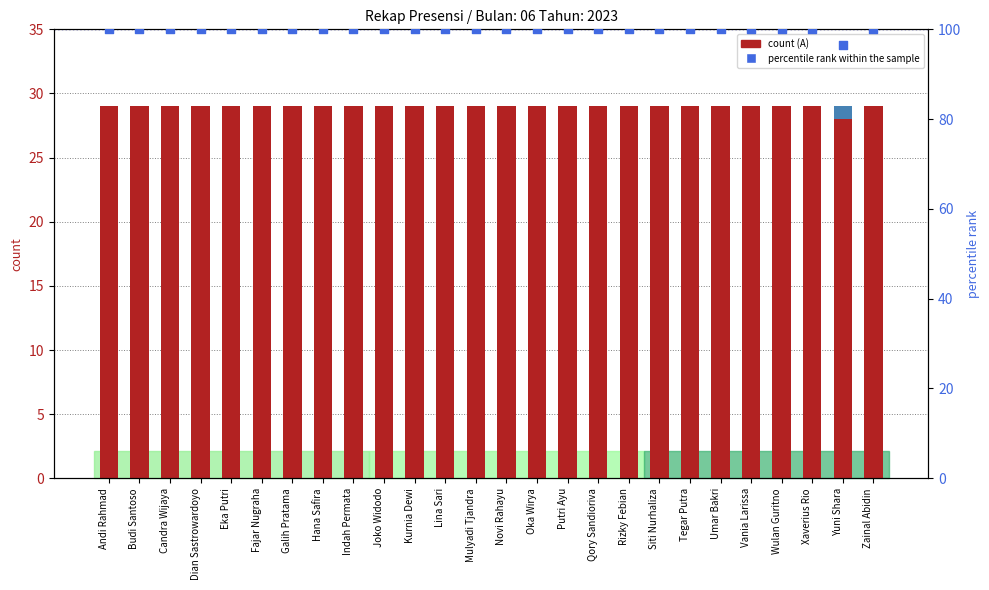

Which series contains the lowest Y value?

H (Ijin)